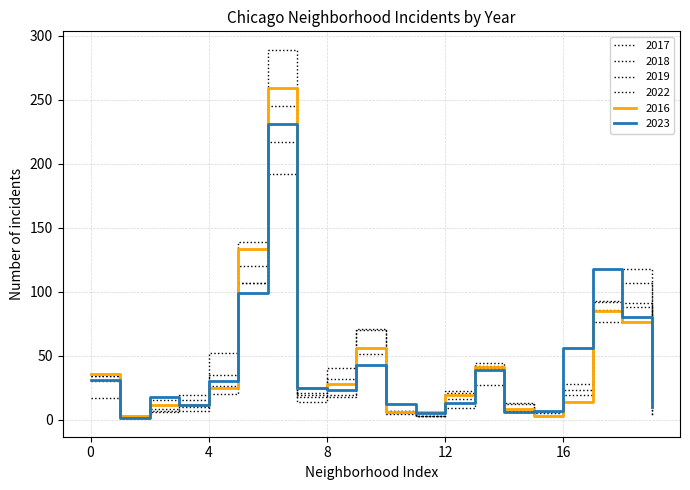

What is the average value of the 2018 series?

43